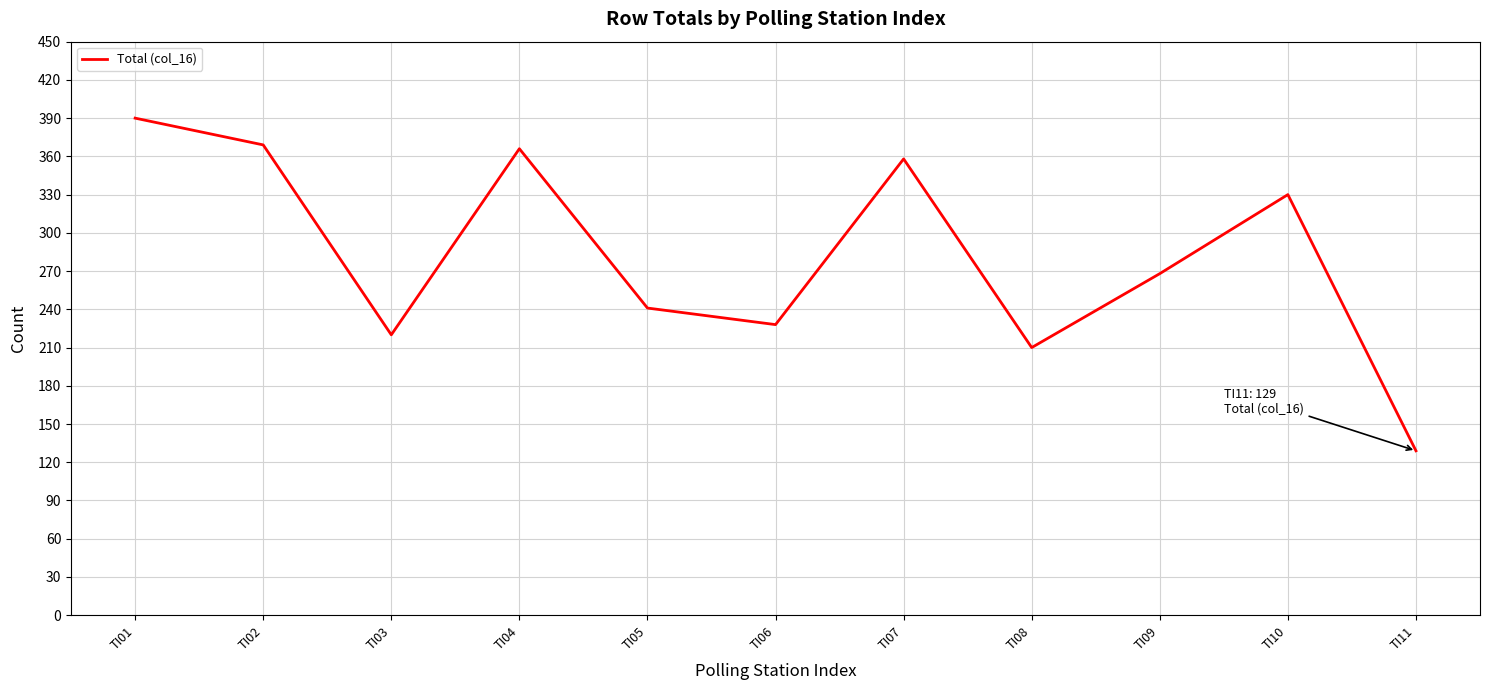

What is the difference between the values at TI02 and TI07?

11